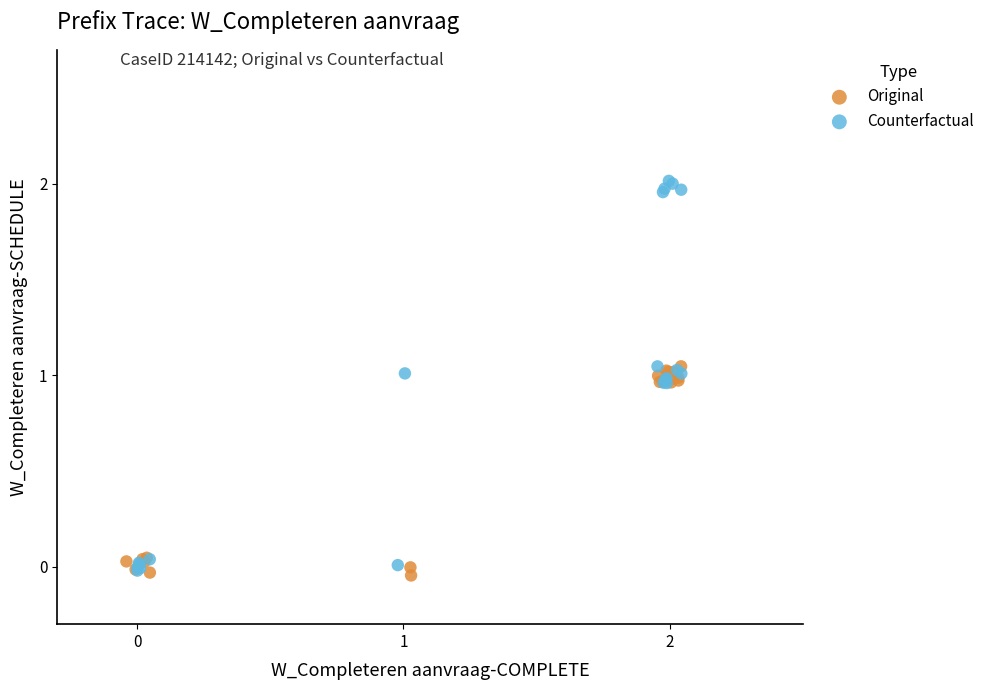

Which series has the widest spread of Y values?

Counterfactual